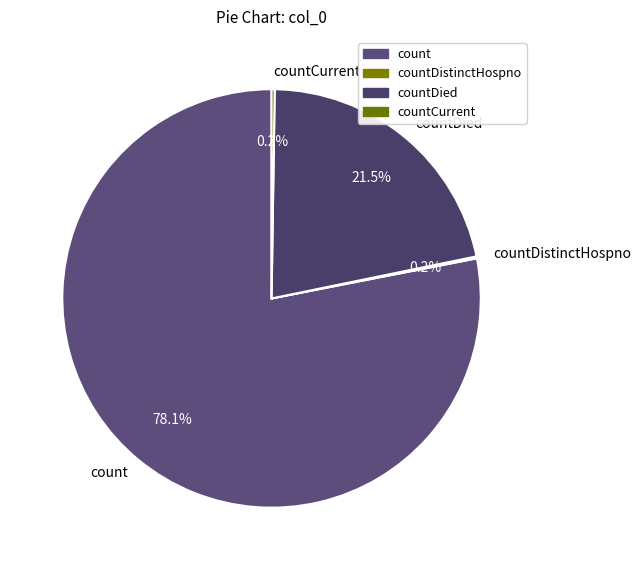

Which category has the biggest portion of the pie?

count